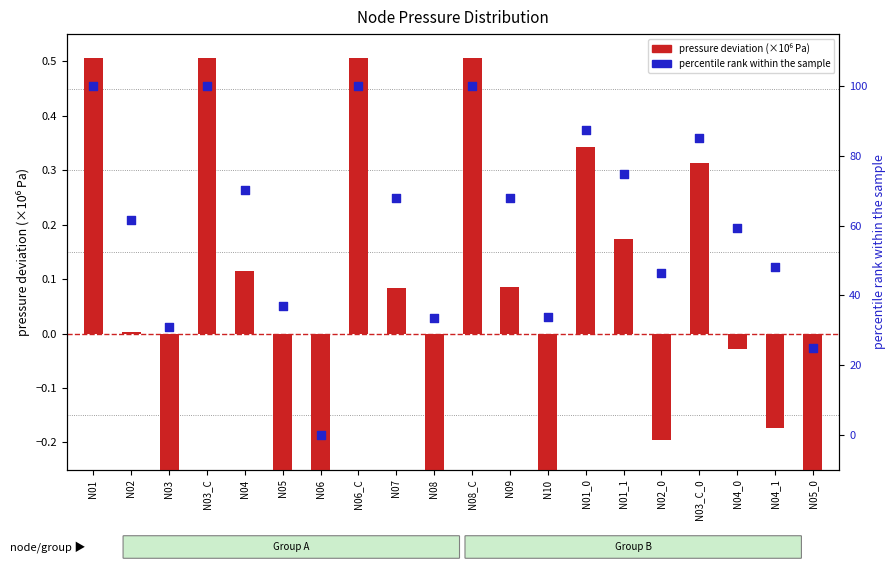

Which series has the widest spread of Y values?

percentile rank within the sample